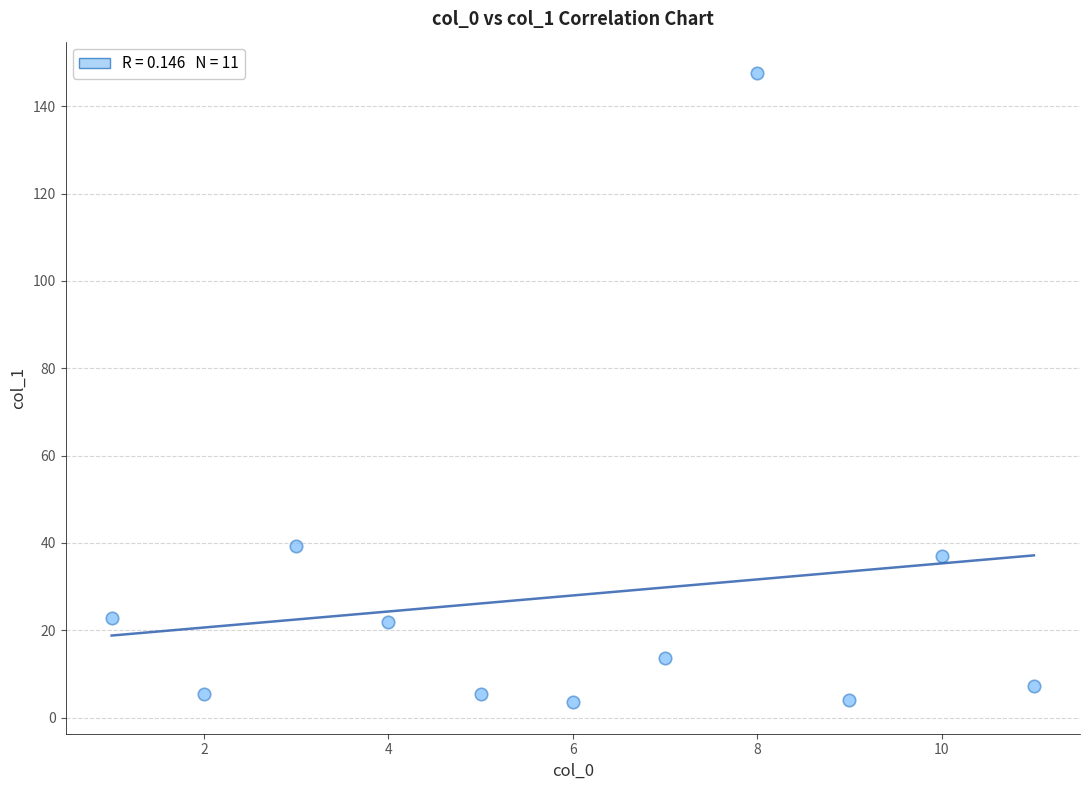

What Y value in the scatter plot is closest to 75?

39.2